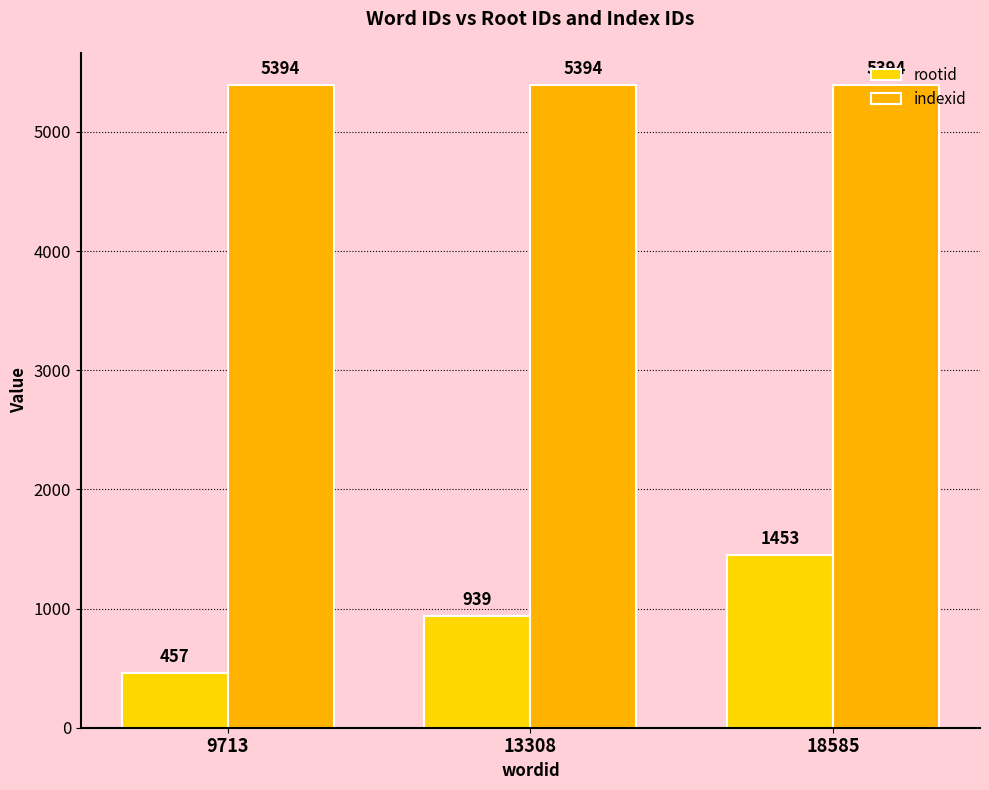

Count the number of data series in this chart.

2